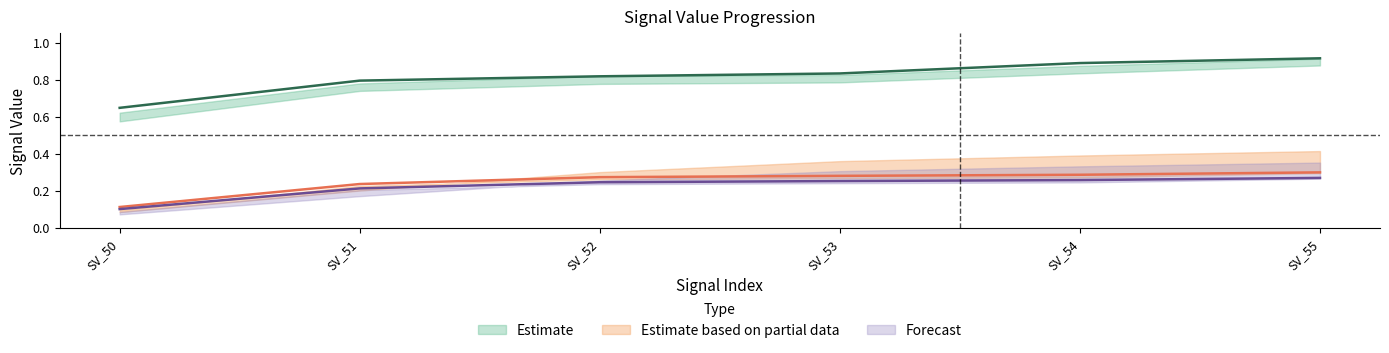

The value of signal segment 4 at SV_50 is 0.1. True or false?

True